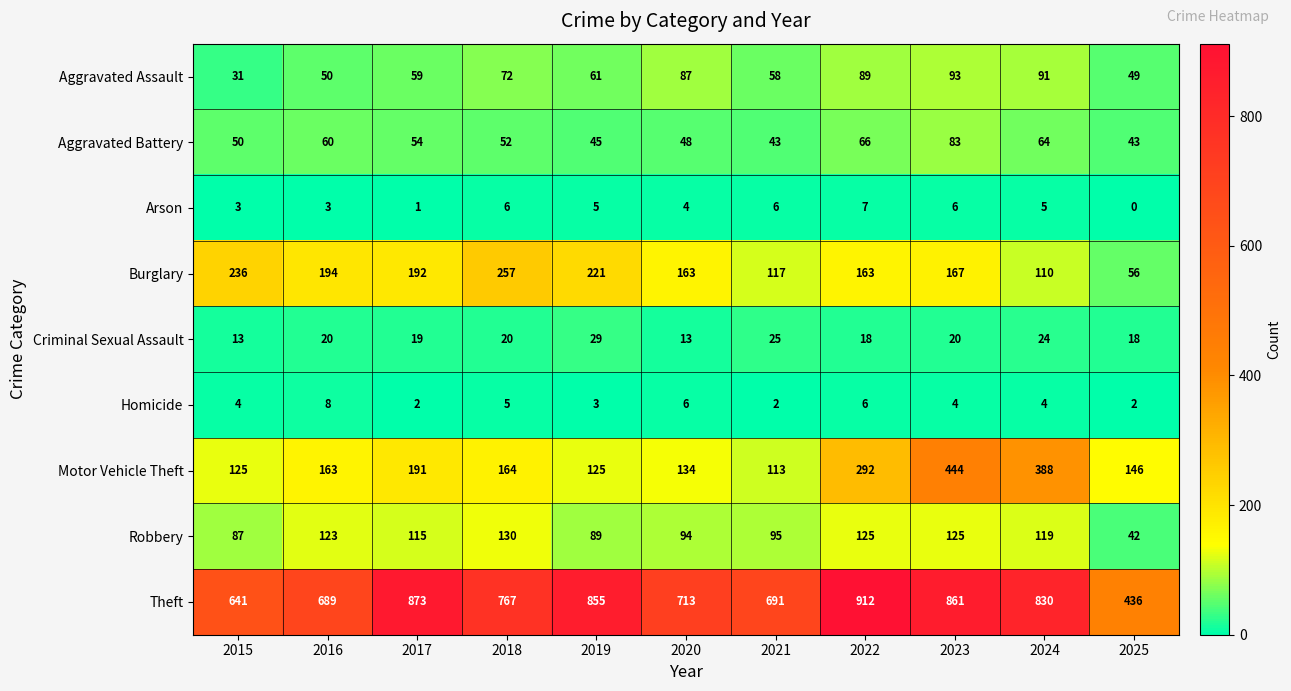

Which label corresponds to the largest value in the chart?

2022